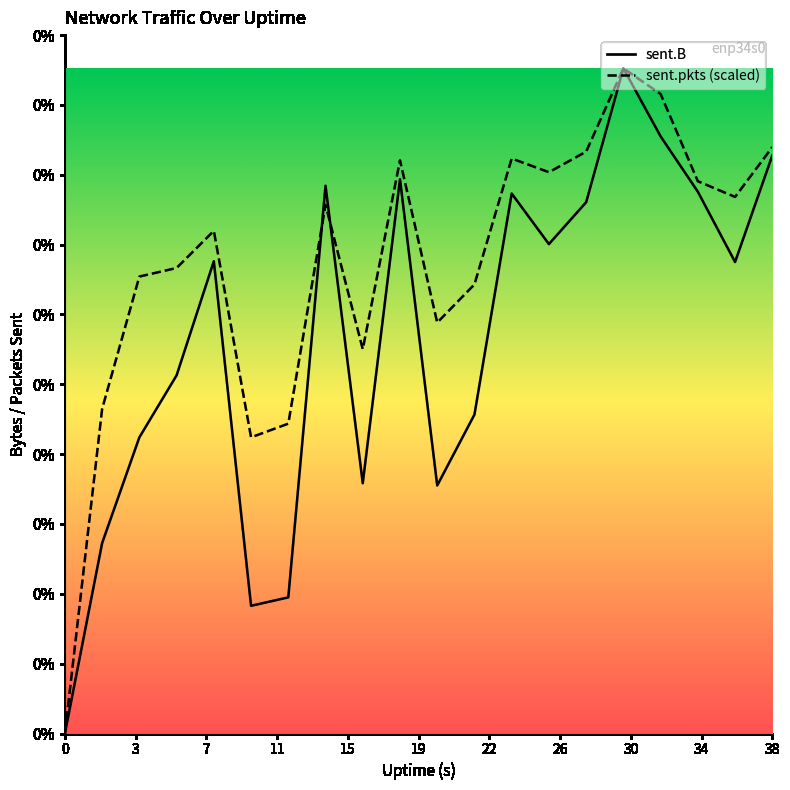

Does the chart have visible grid lines?

No